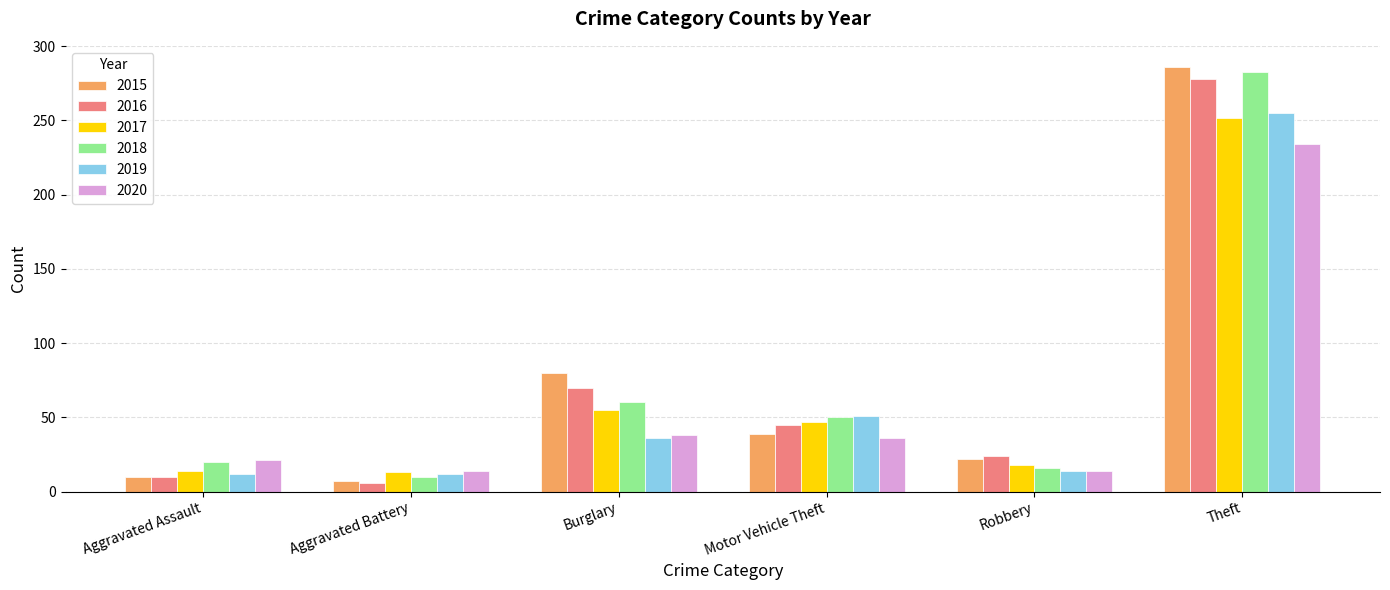

True or false: 2016 has a value of 25 at Motor Vehicle Theft.

False